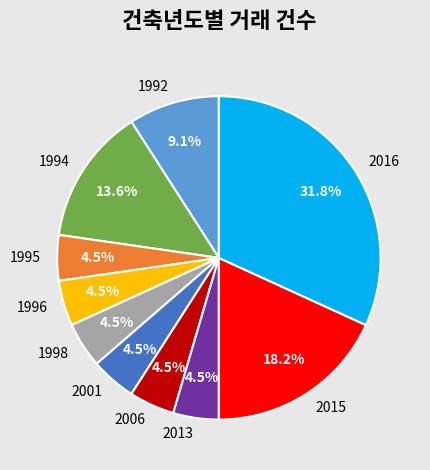

Is the sum of 1994 and 2006 greater than half?

No